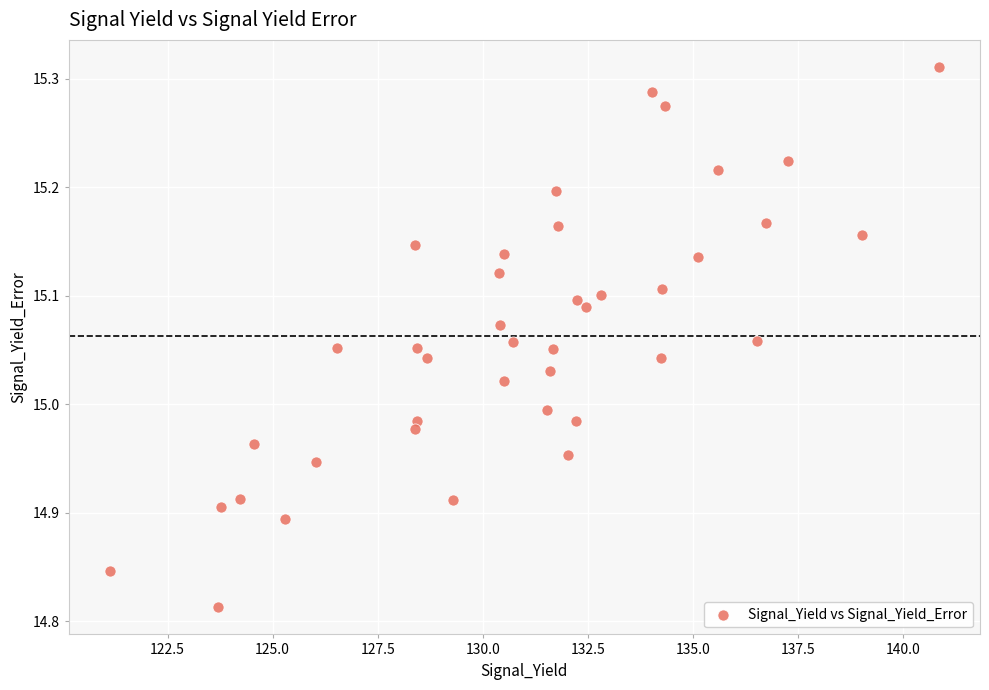

What is the range of Y values (max minus min)?

0.5